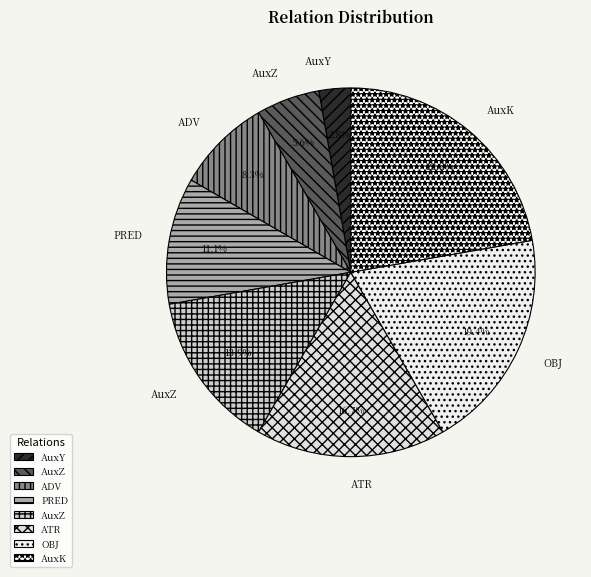

Count the number of slices in the pie.

8